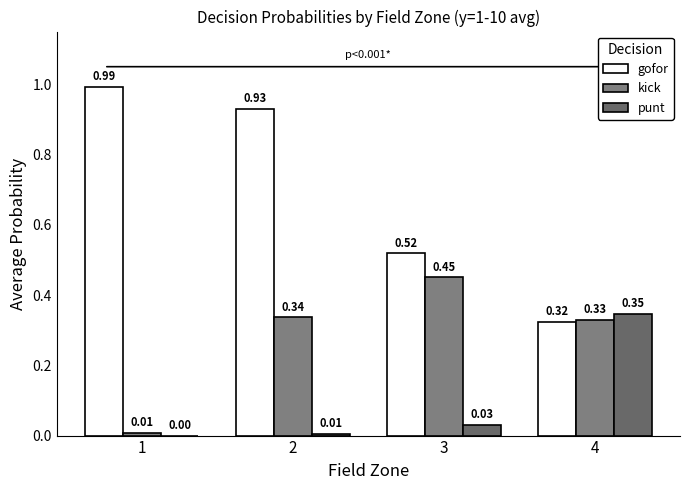

What is the value of the gofor bar at the 4th from the left?

0.3